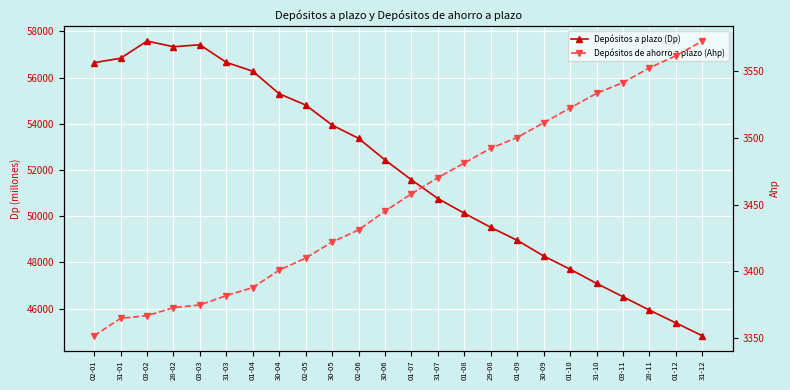

True or false: Depósitos de ahorro a plazo (Ahp) and Depósitos a plazo (Dp) intersect in this chart.

False